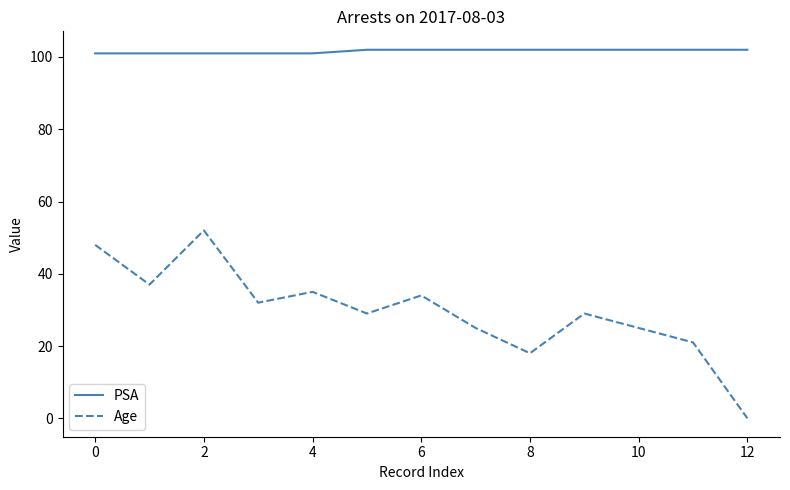

What is the greatest value displayed?

102